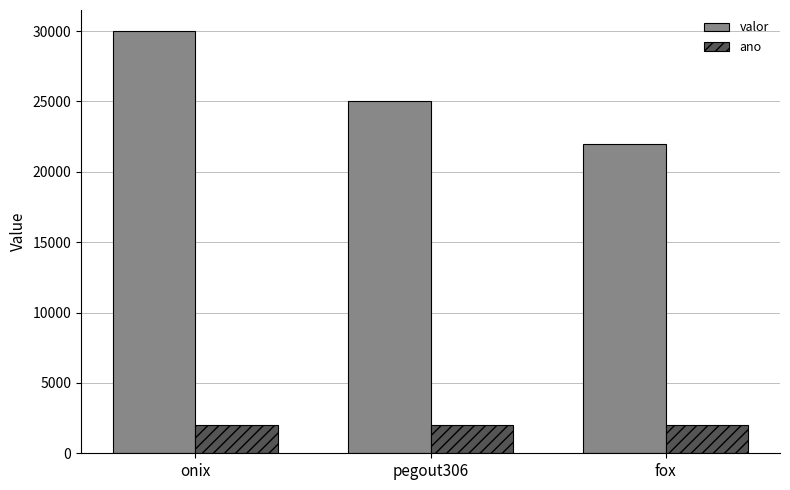

List the series in order of their peak value, lowest first.

ano, valor